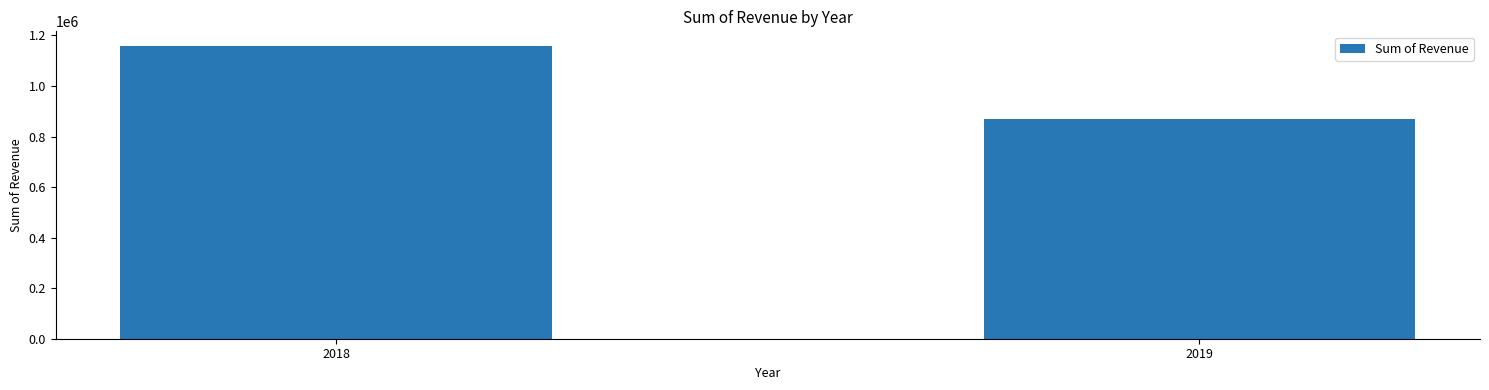

Rank the categories by value from lowest to highest.

2019, 2018